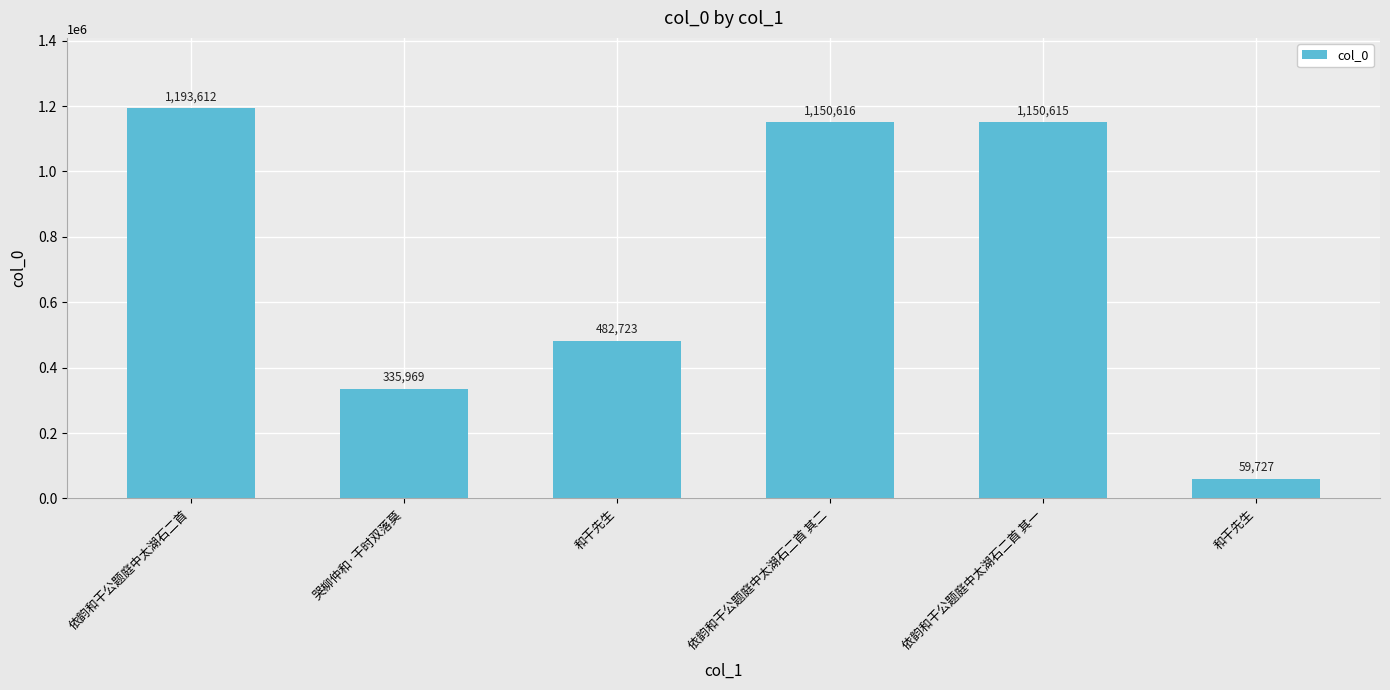

Reading left to right, extract all data points from this chart.

1193612	335969	482723	1150616	1150615	59727